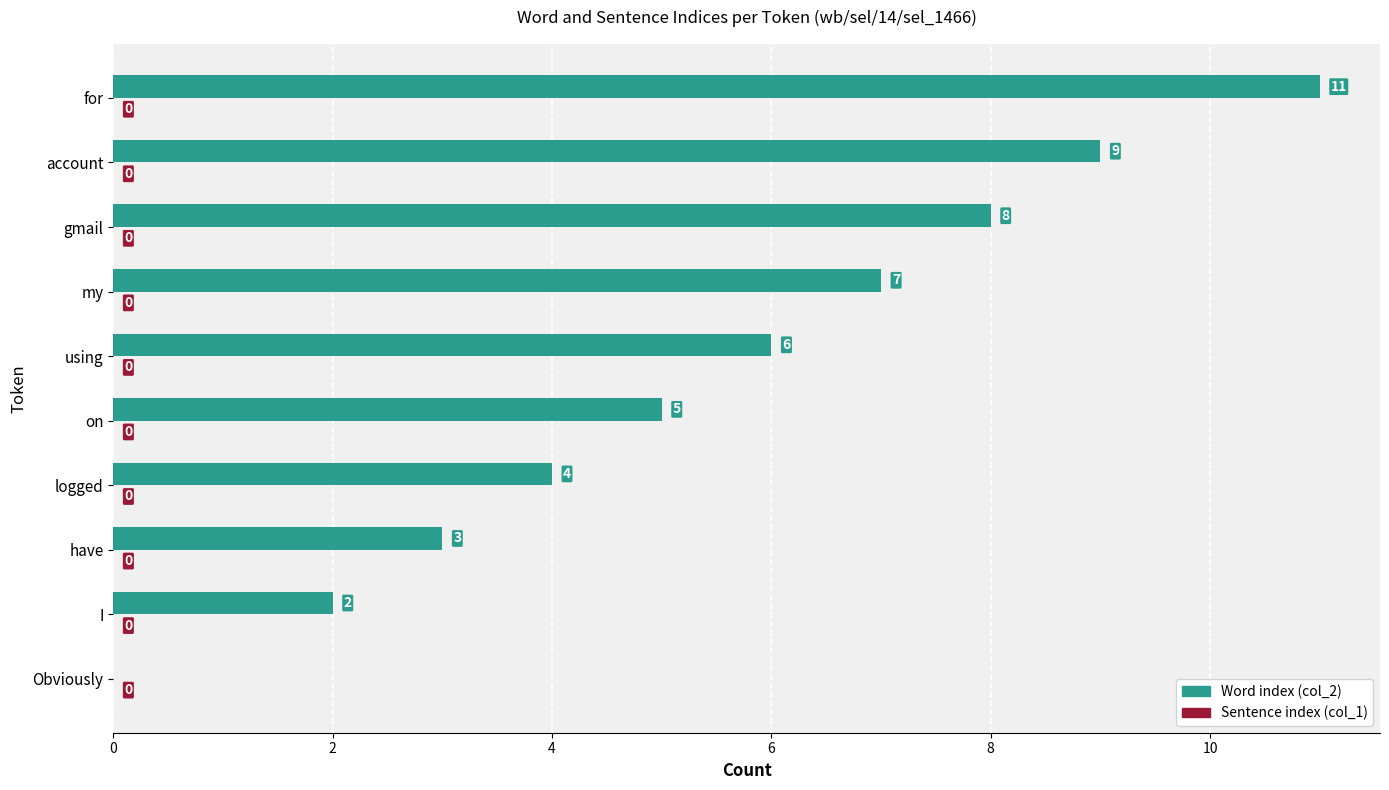

What is the maximum value shown in the chart?

11